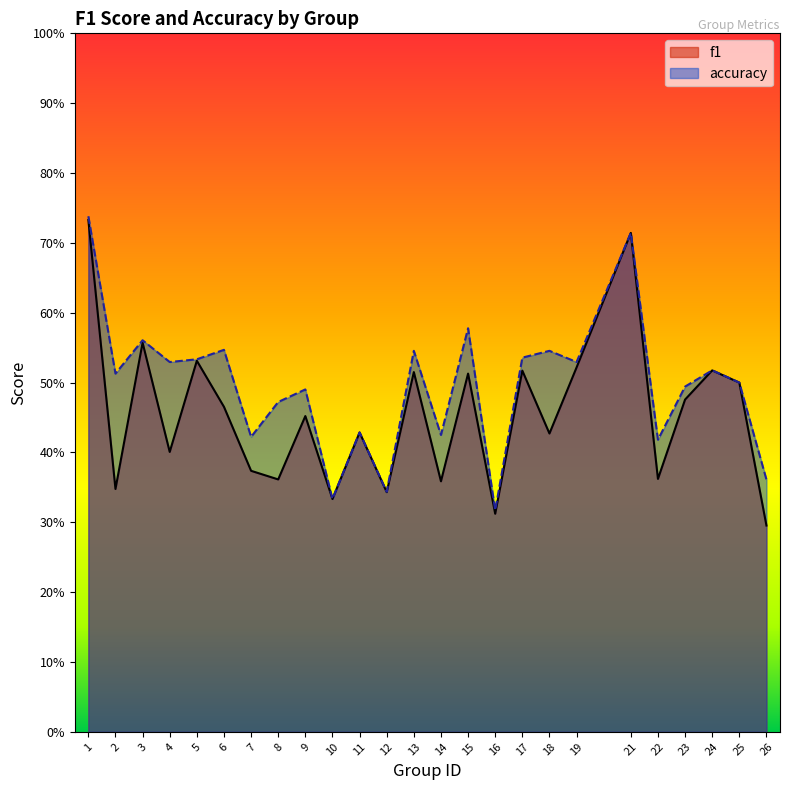

Which category has the highest value across all series?

1